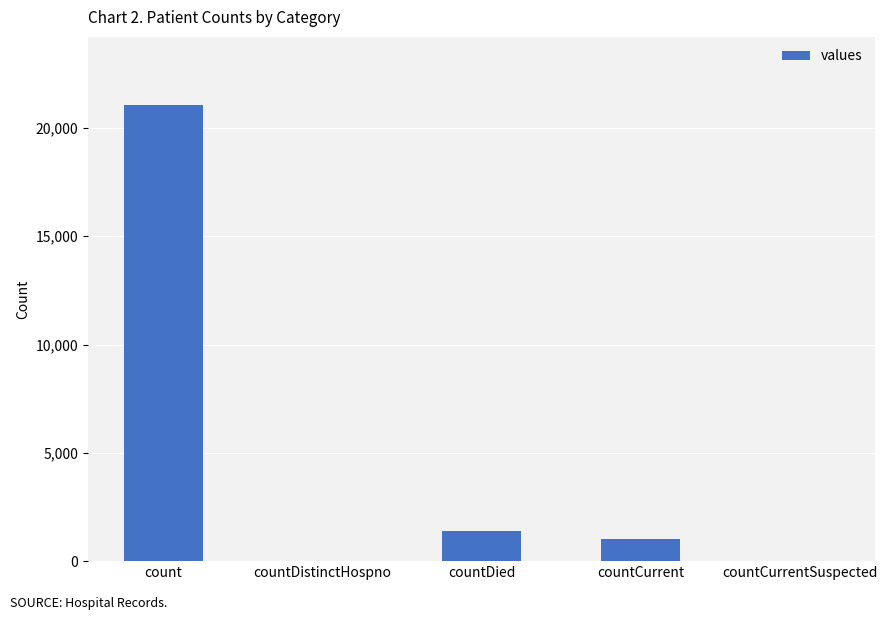

At which label is the value closest to 10525?

countDied